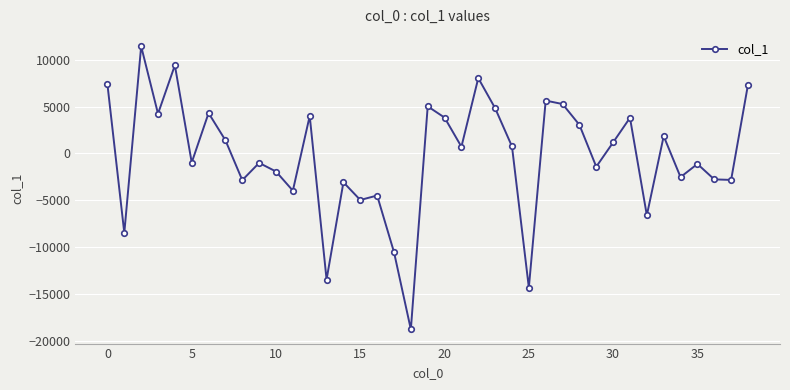

True or false: there are more than 2 points higher than both neighbors.

True